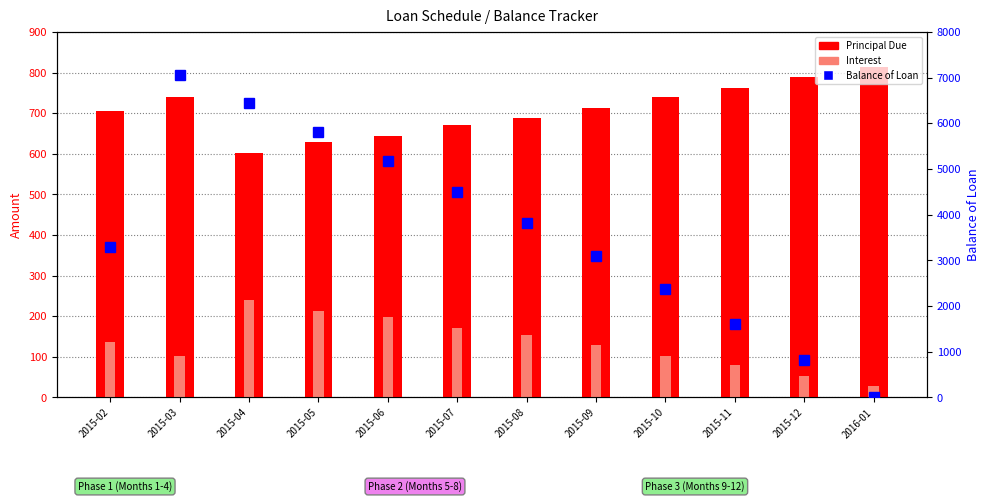

At which category is the sum across all series the highest?

2015-03